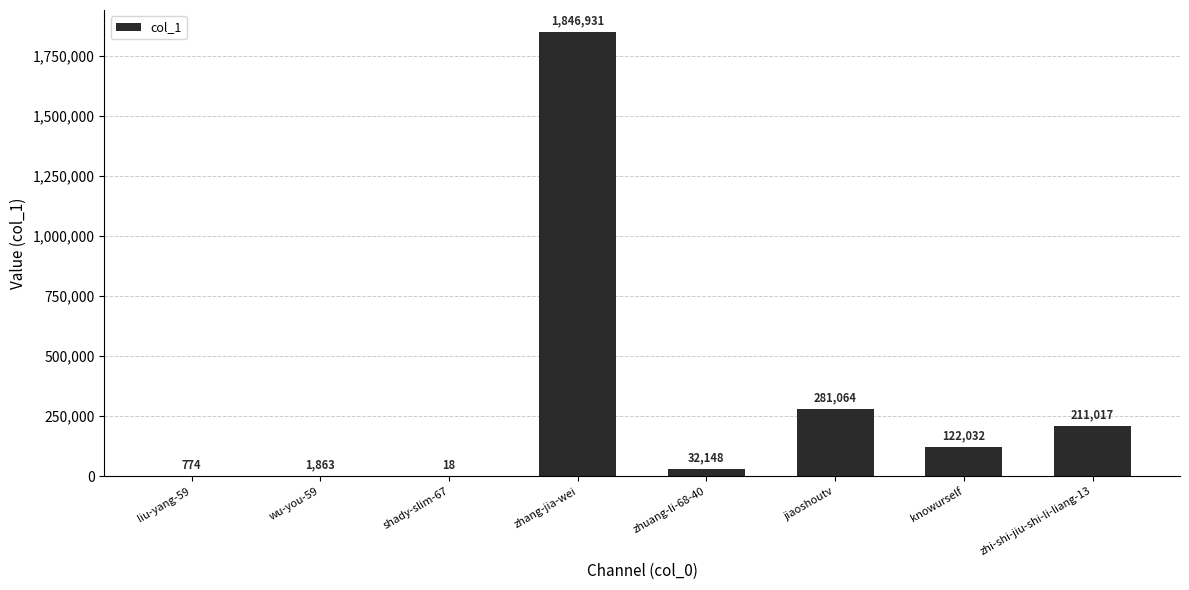

Where is the data nearest to the value 923474?

jiaoshoutv